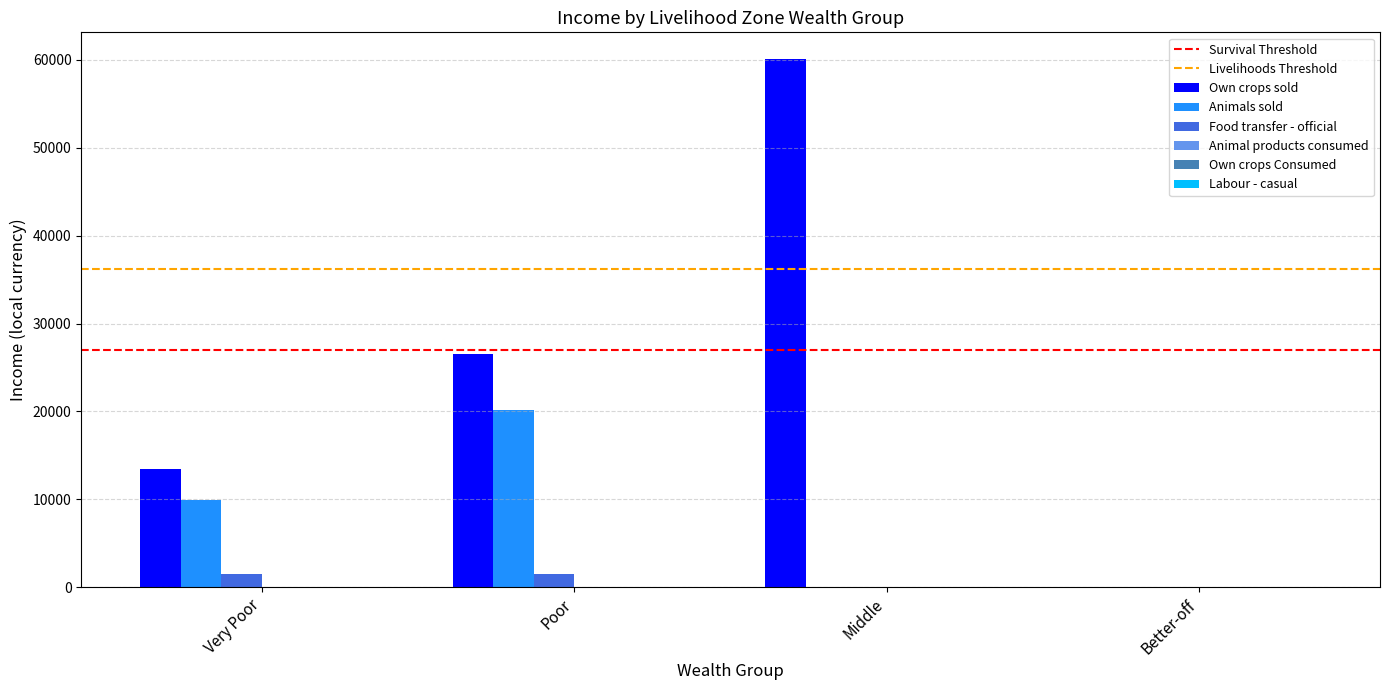

Are the bars grouped side by side (vs. stacked)?

Yes